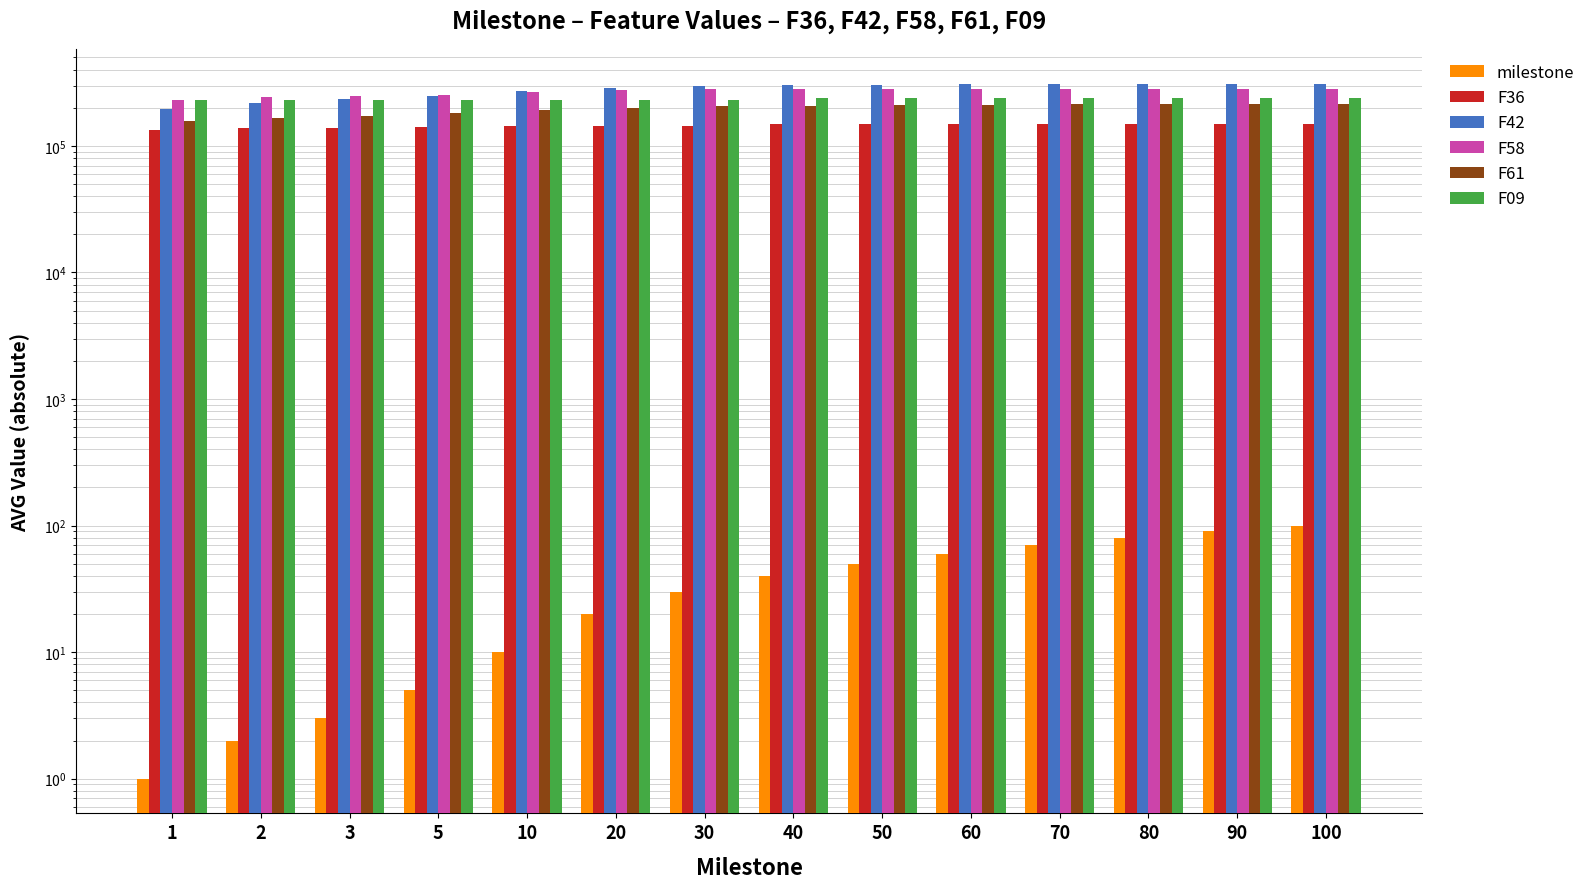

What is the sum of all F36 values?

2027348